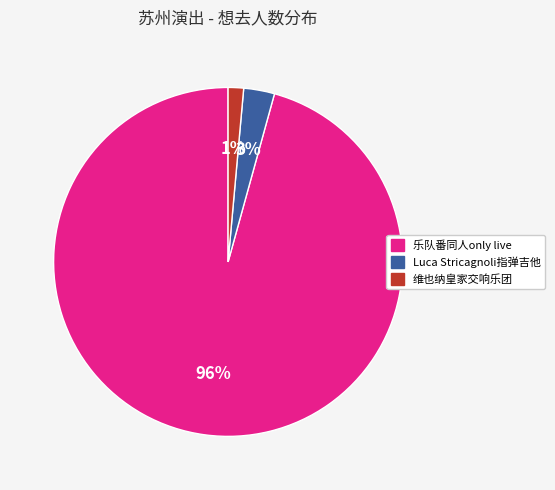

To the nearest percent, what is the average slice percentage?

33%